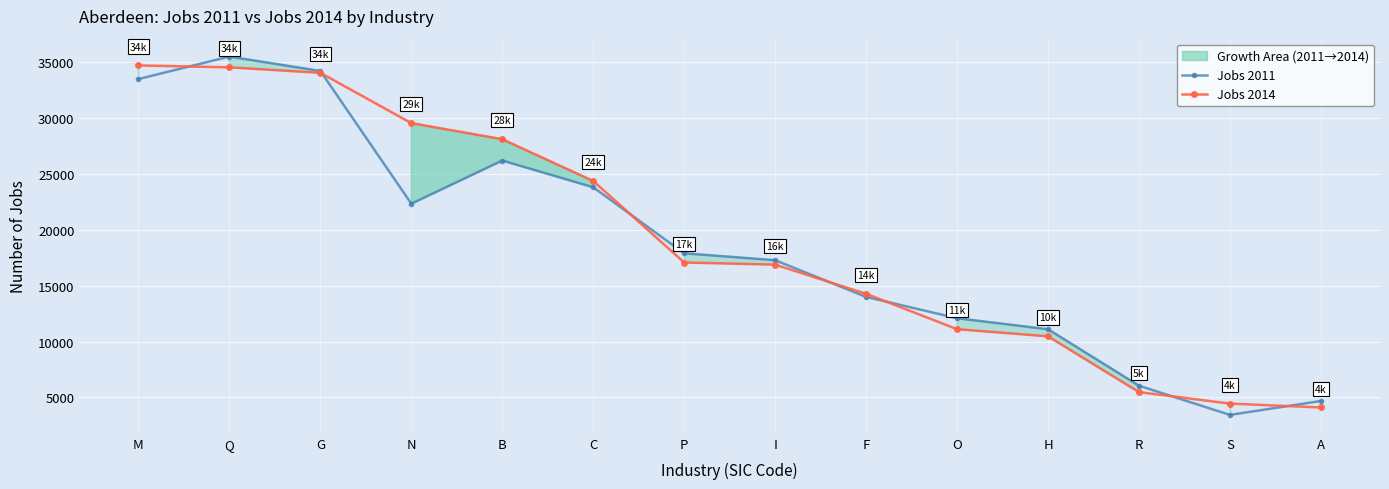

What is the sum of the Jobs 2014 values at F and A?

18381